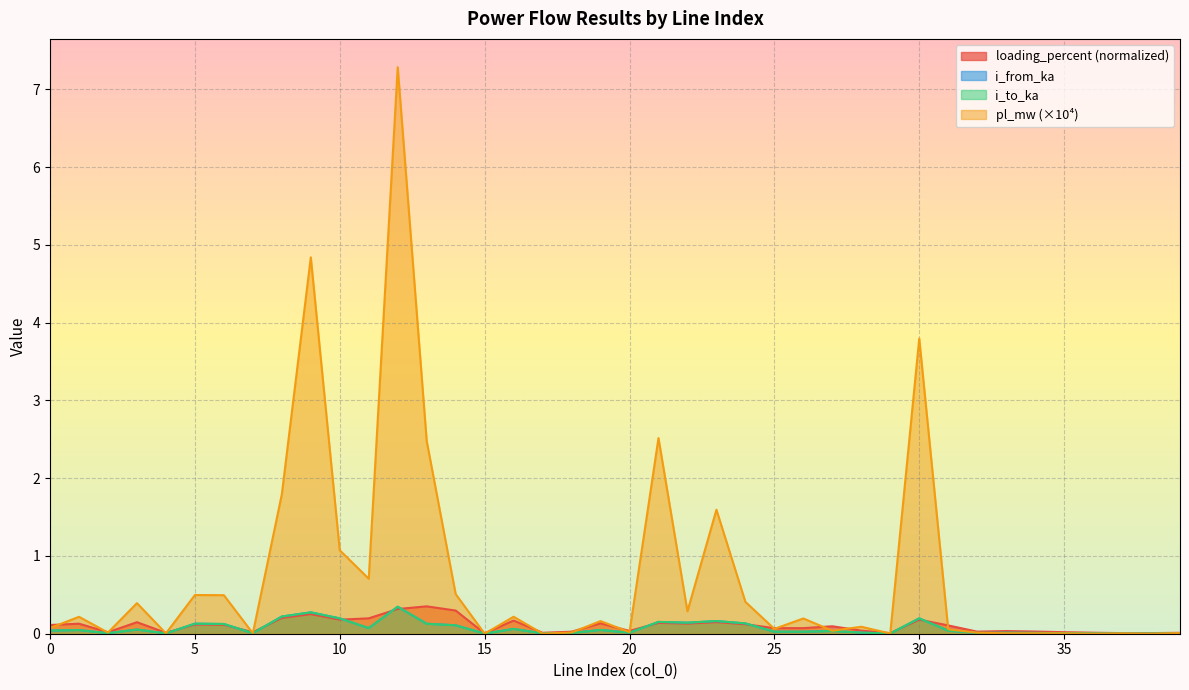

Which series has the largest range (max minus min)?

pl_mw (×10⁴)